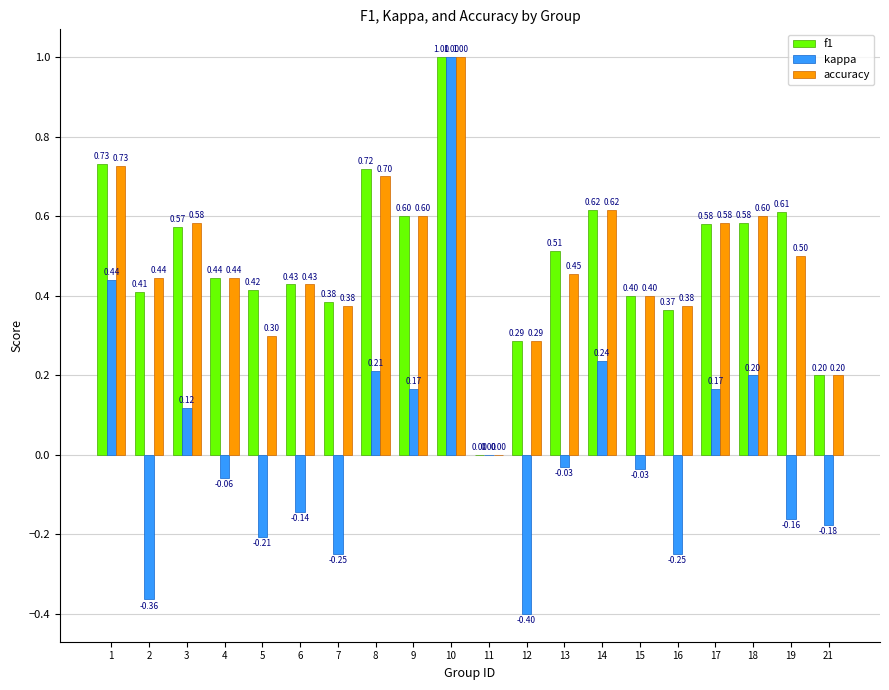

What is the total value across all series at 17?

1.3